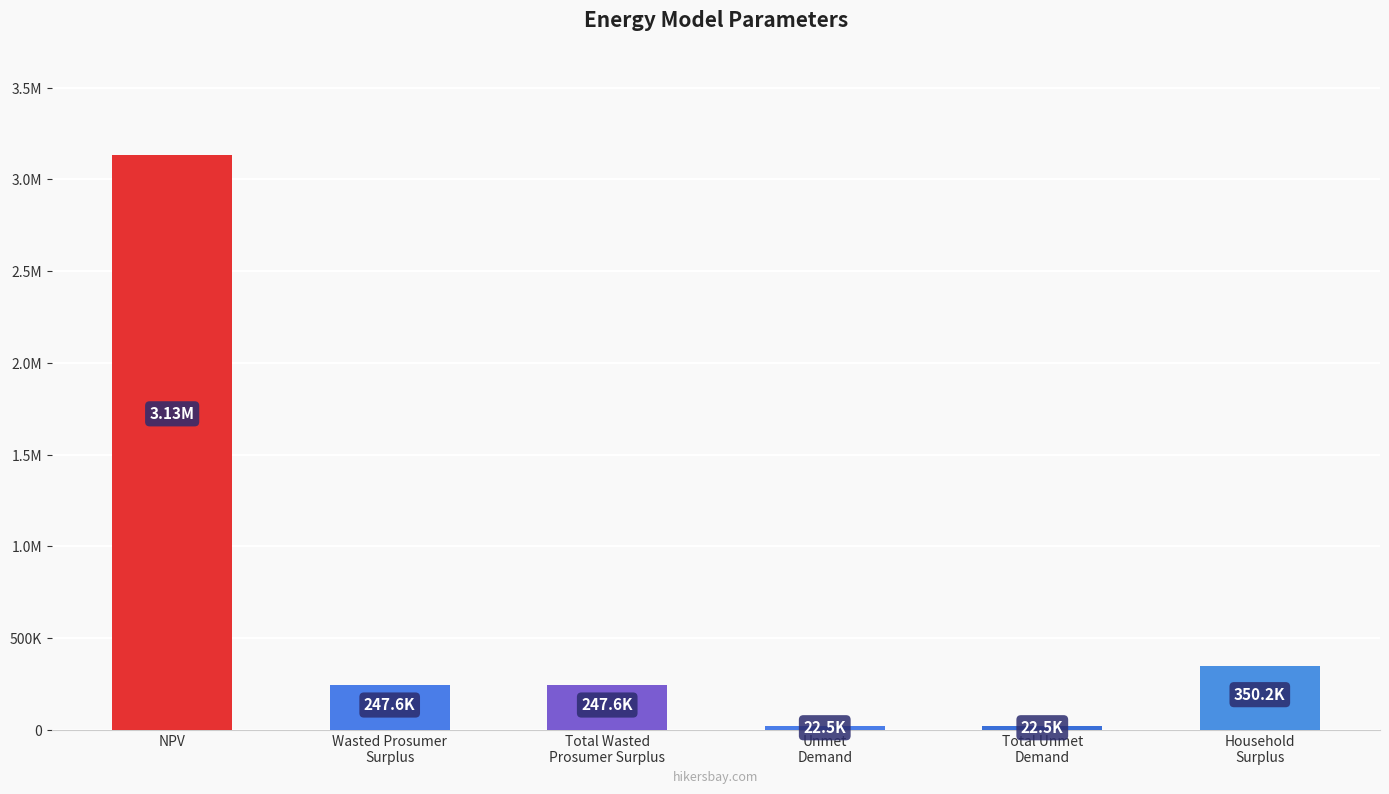

The value at Total Unmet
Demand is 14410.7. True or false?

False